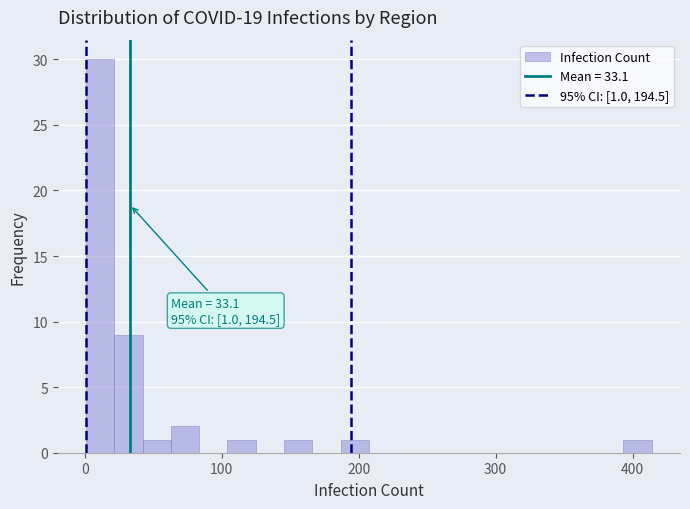

Around what value on the x-axis is the tallest bar? Give the approximate position of its centre, as read against the axis.

10